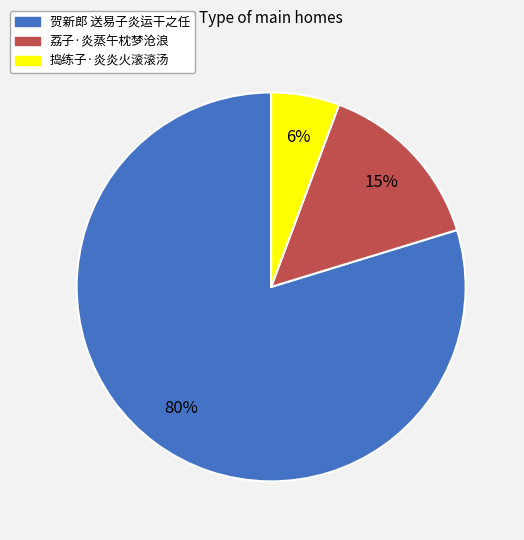

What is the smallest slice in the pie chart?

捣练子·炎炎火滚滚汤